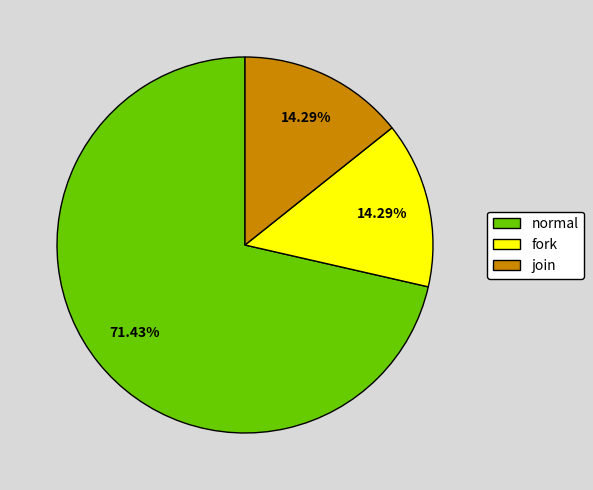

What is the ratio of the value at fork to the value at join?

1.0